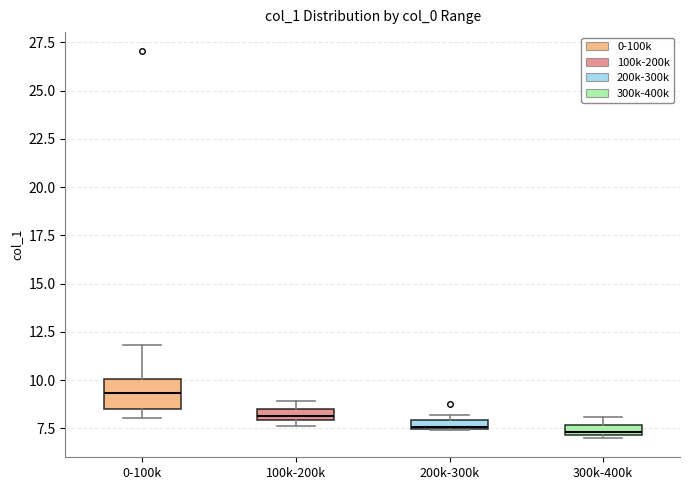

Comparing the boxes themselves (not the whiskers), which one is the tallest?

0-100k